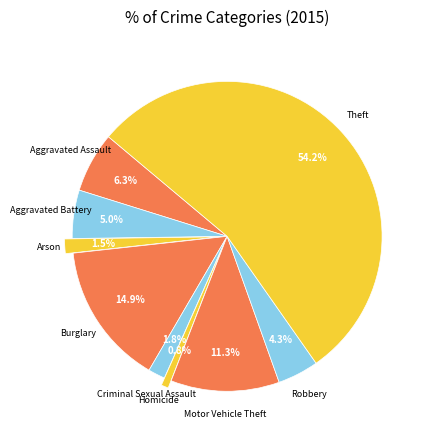

How many segments does this pie chart have?

9